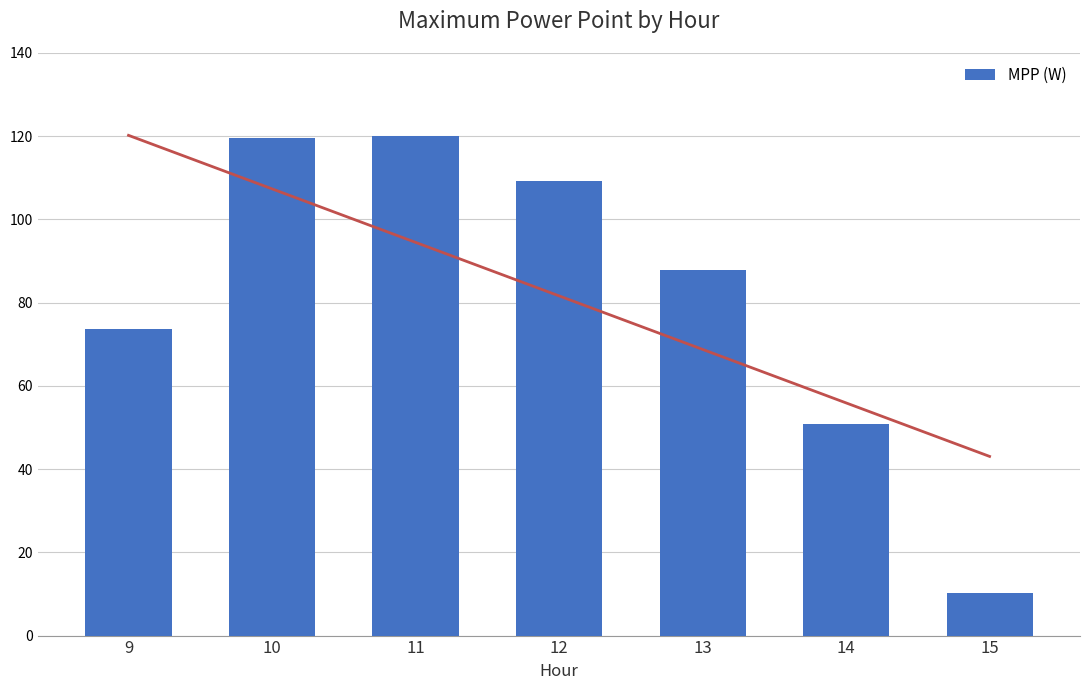

Is it true that the value at 12 is 194.2?

False